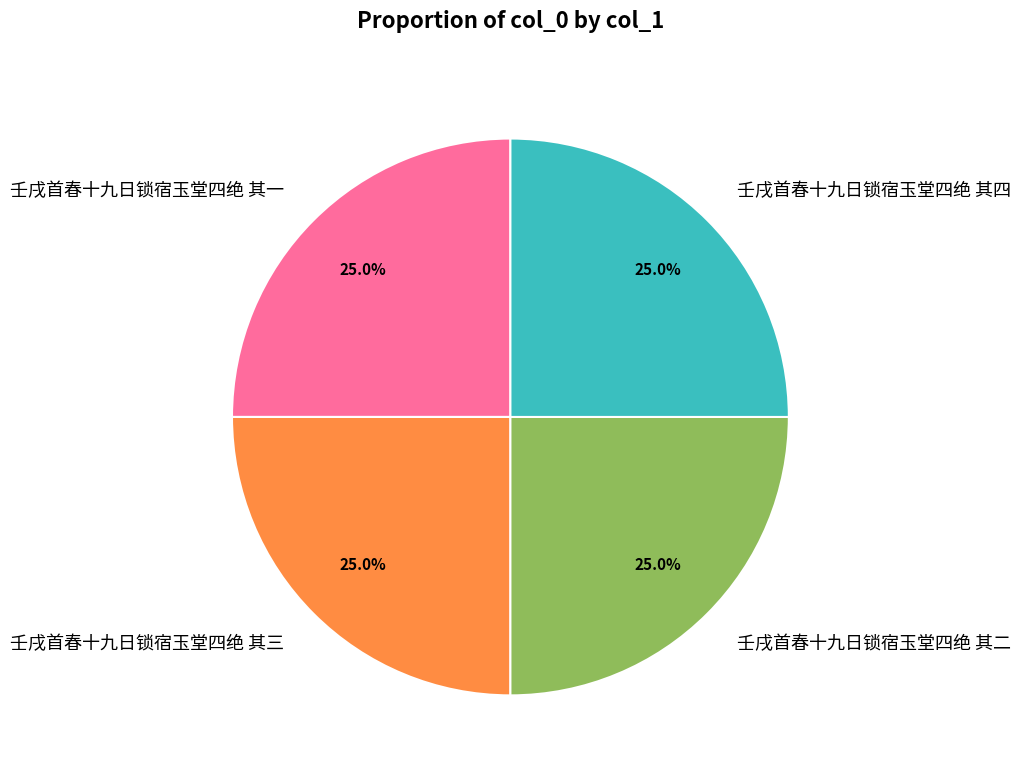

Is there a majority slice in this chart?

No